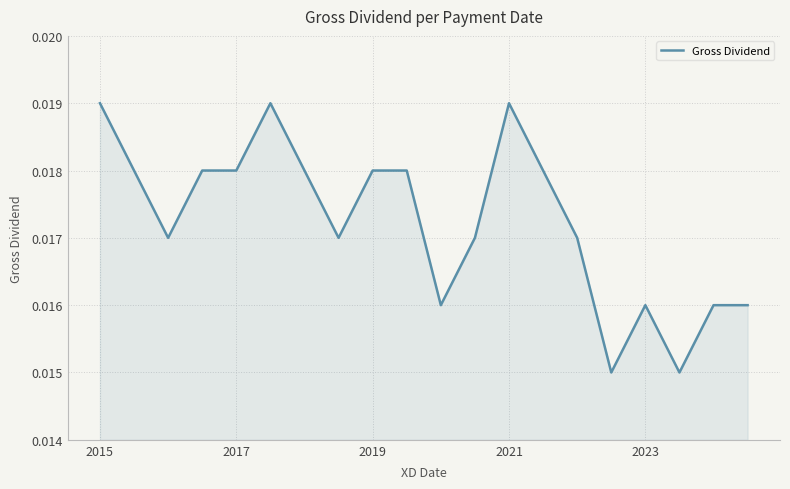

How many lines are shown in the chart?

1